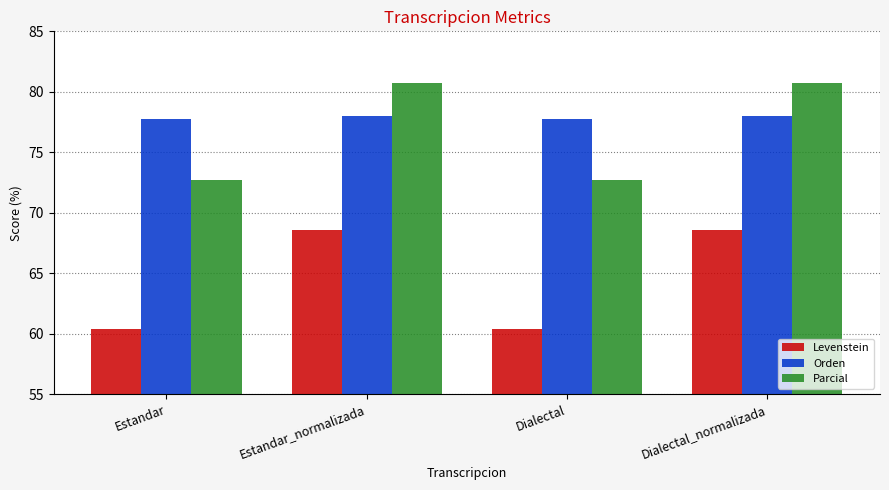

What is the average value of the Orden series?

77.9